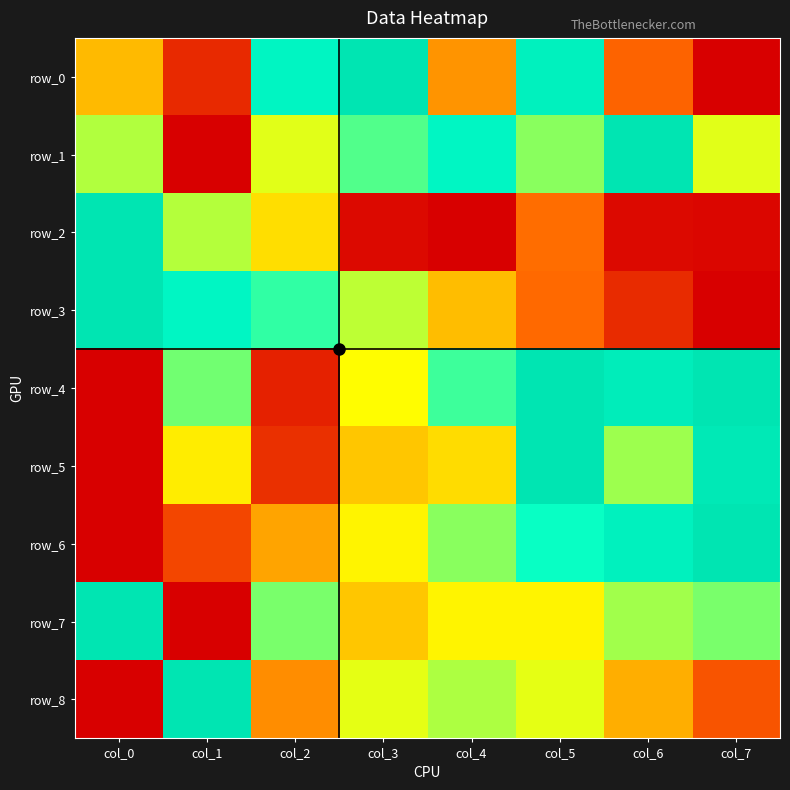

Which series has the largest total across all categories?

row_4